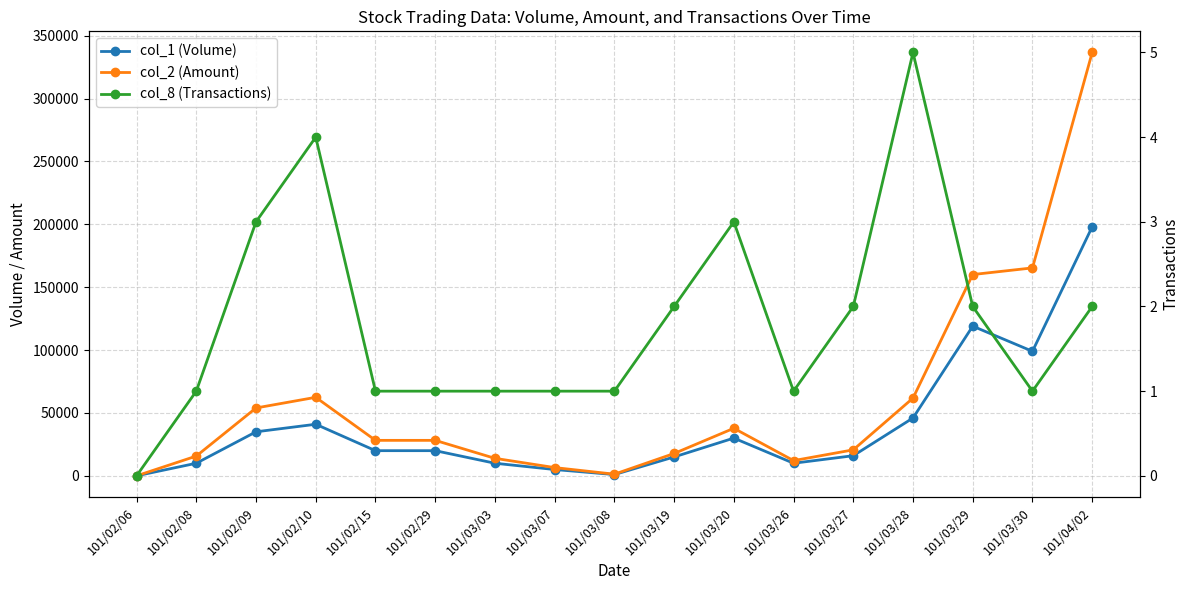

True or false: col_1 (Volume) and col_2 (Amount) intersect in this chart.

False